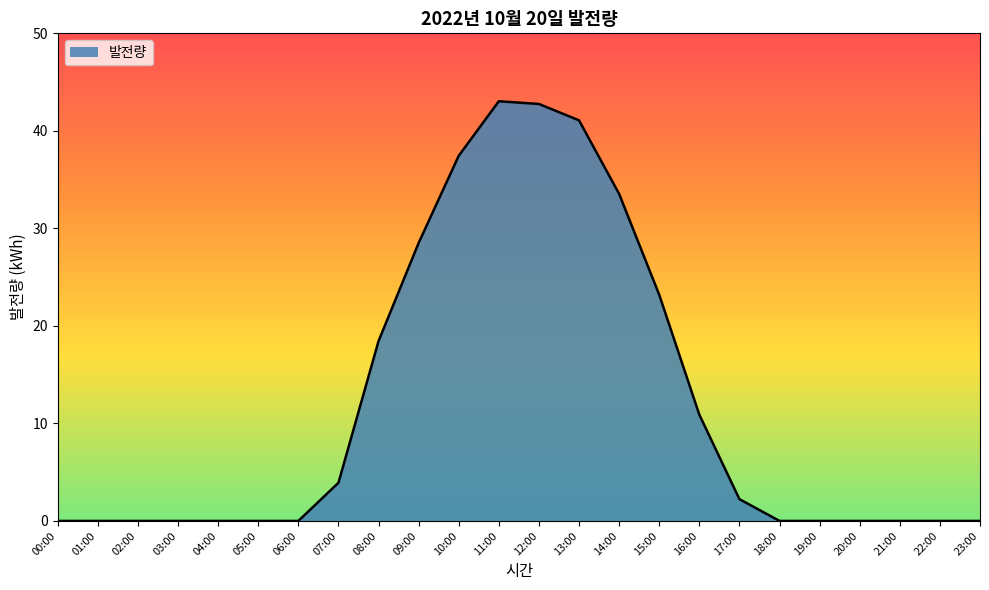

What is the ratio of the value at 12:00 to the value at 13:00?

1.0